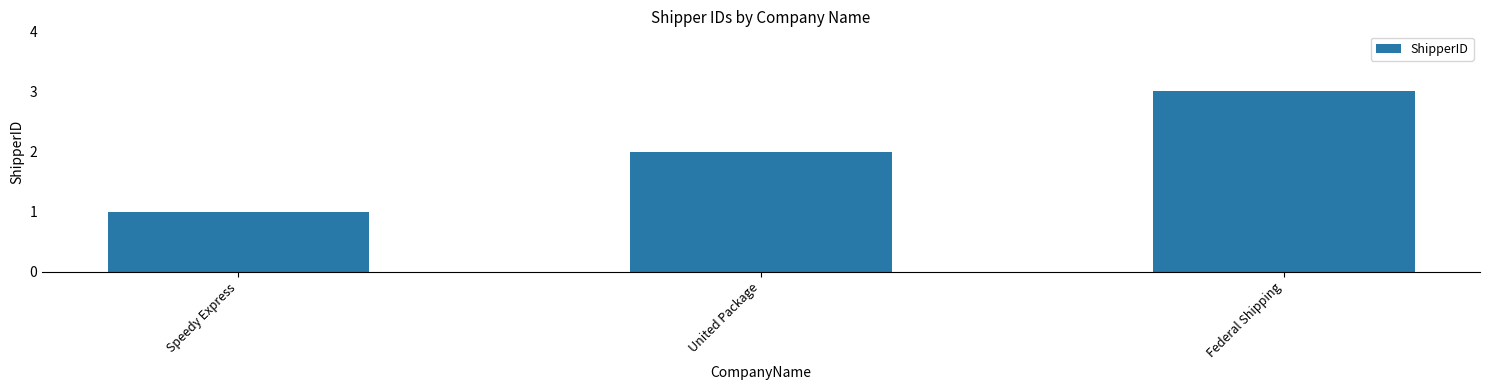

Does the chart contain any negative values?

No